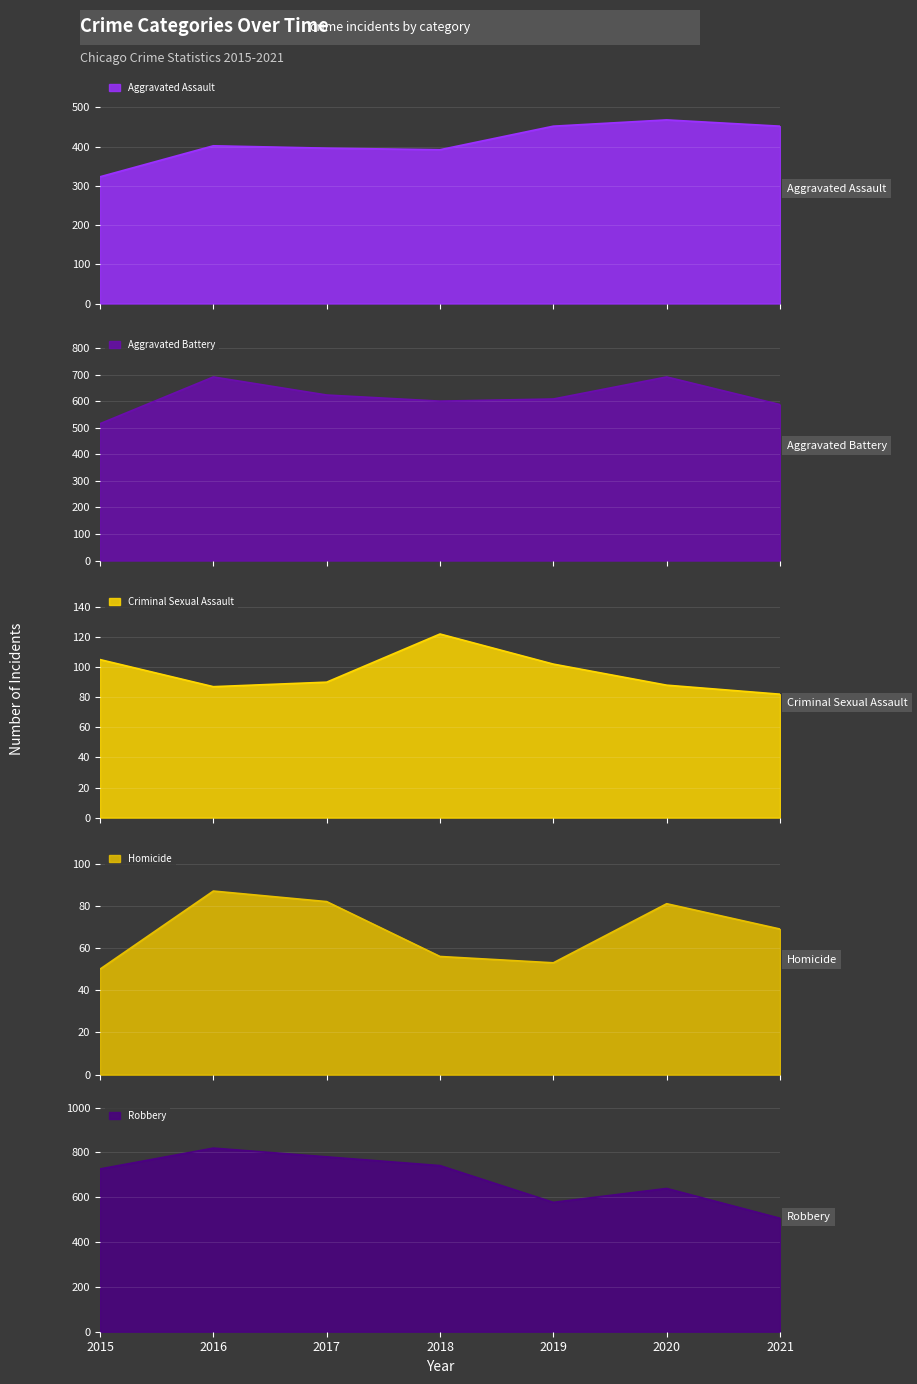

At which label does Homicide first exceed 69?

2016